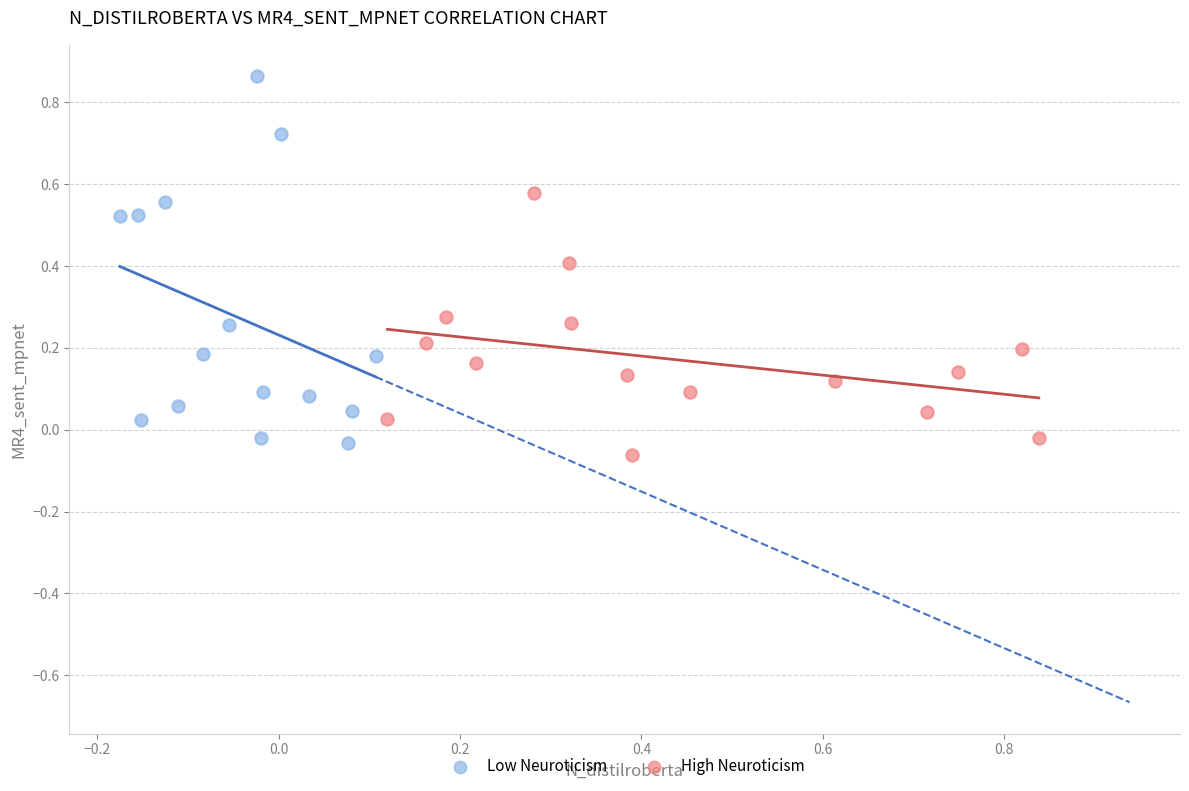

Which series has the widest spread of Y values?

Low Neuroticism